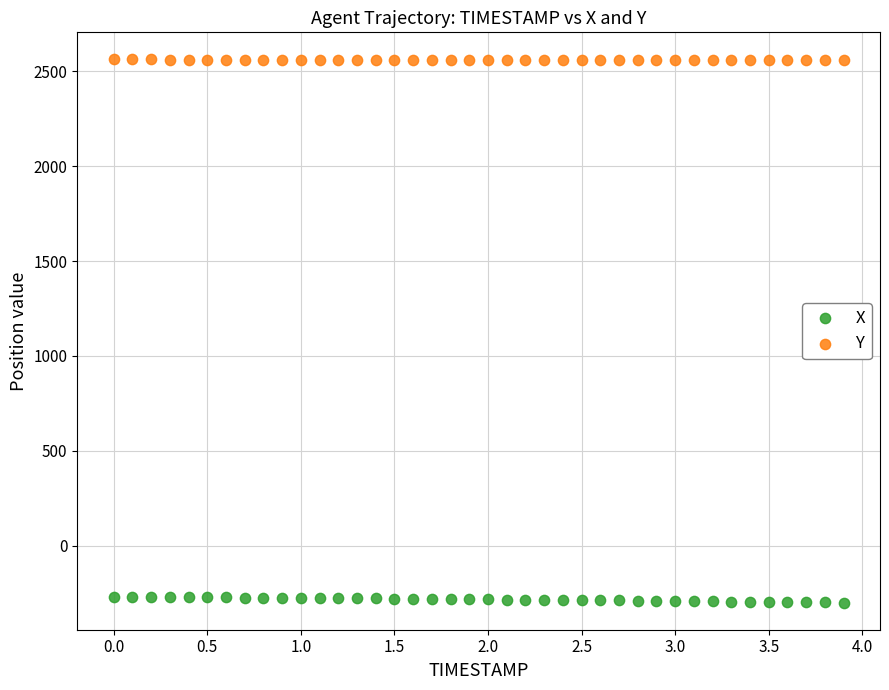

Which series reaches the maximum Y coordinate?

Y